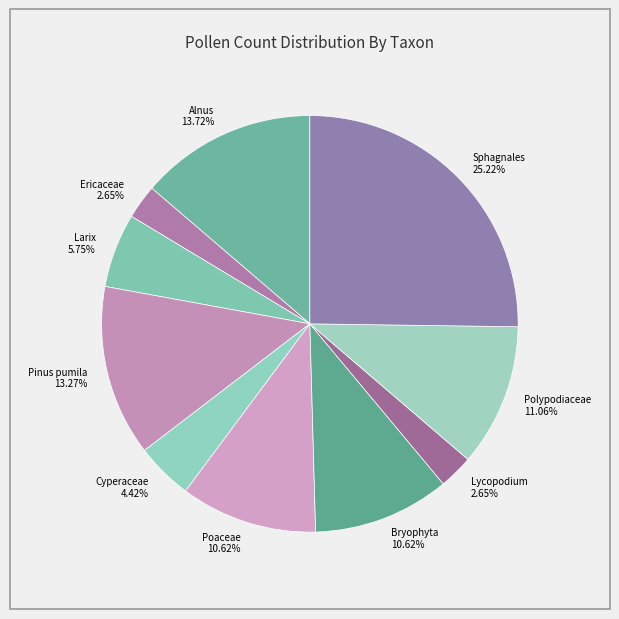

Does Larix account for over 50% of the chart?

No